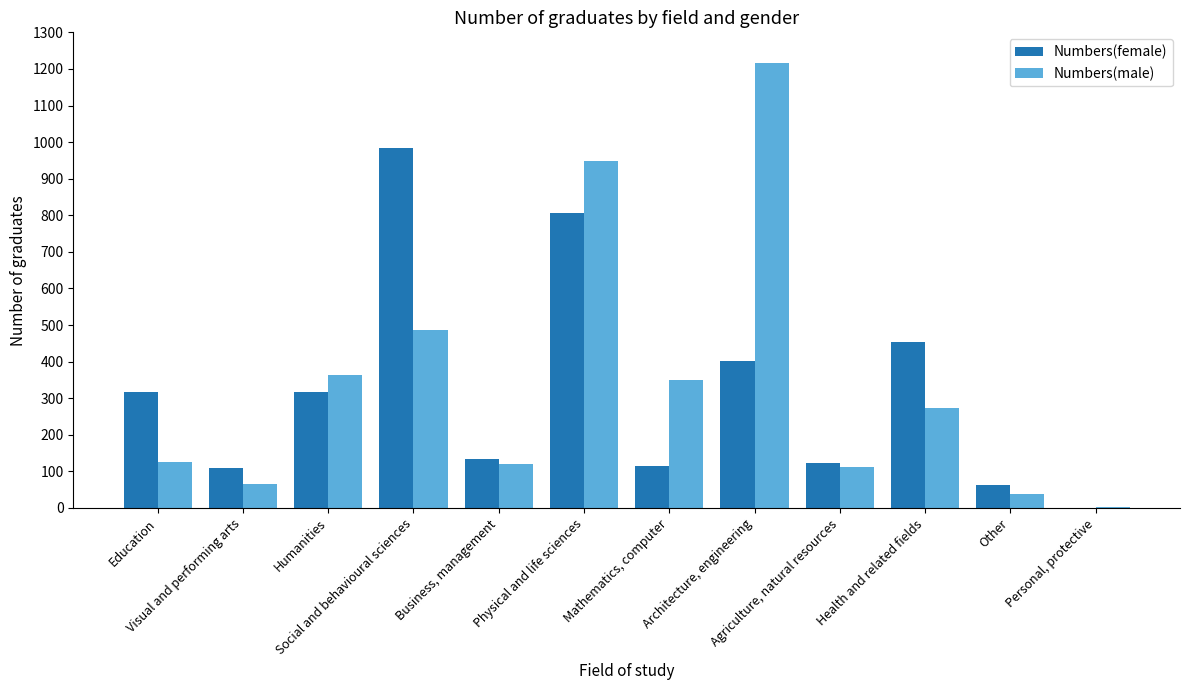

How many values in Numbers(female) are above zero?

11